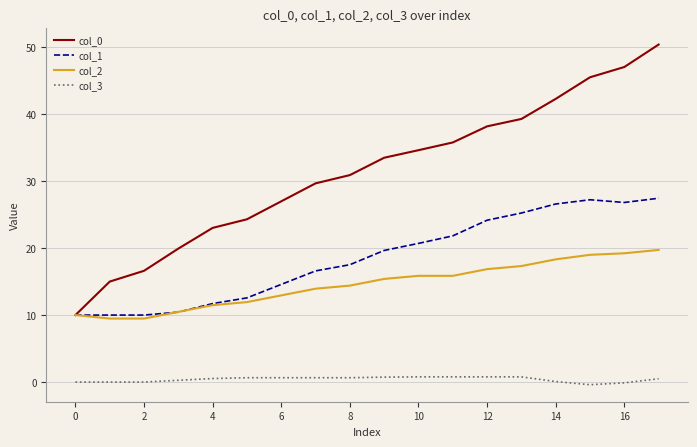

True or false: col_3 and col_2 cross at least once.

False